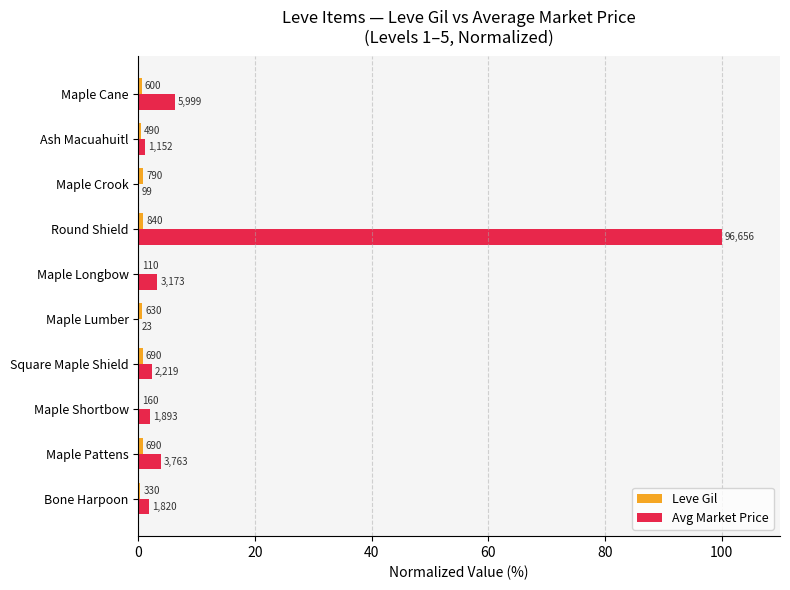

Count the number of data series in this chart.

2